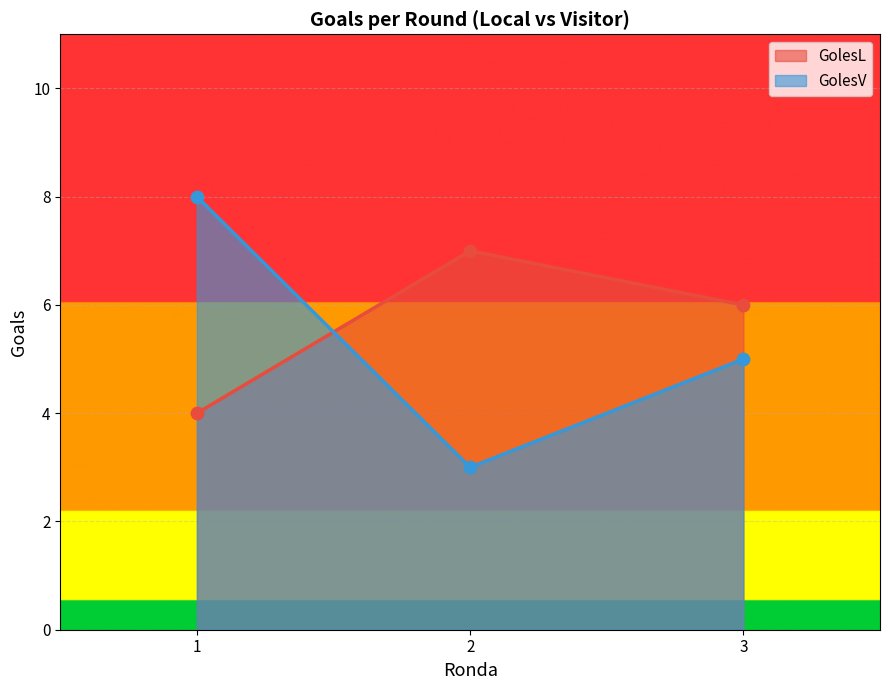

What is the total value across all series at 1?

12